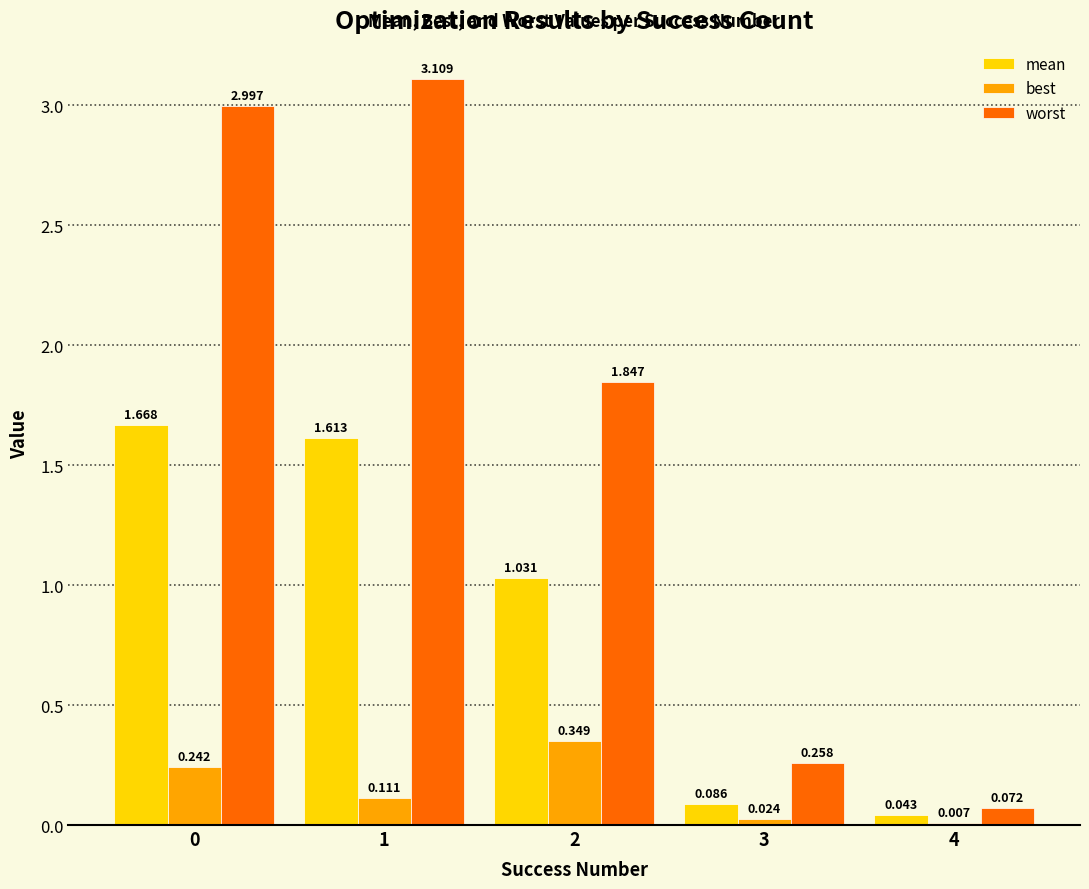

Which series has the largest total across all categories?

worst